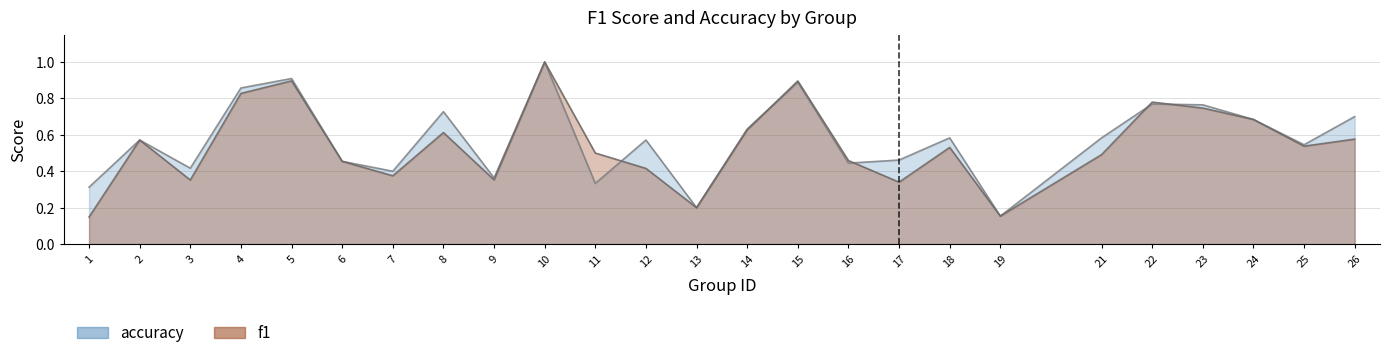

Count the accuracy values in the range 0 to 1.

25